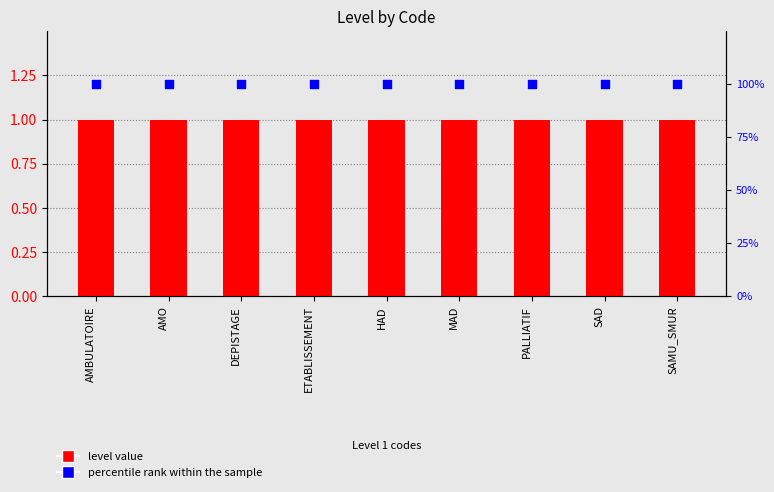

Is the value of percentile rank within the sample at ETABLISSEMENT greater than the value of level value at HAD?

Yes